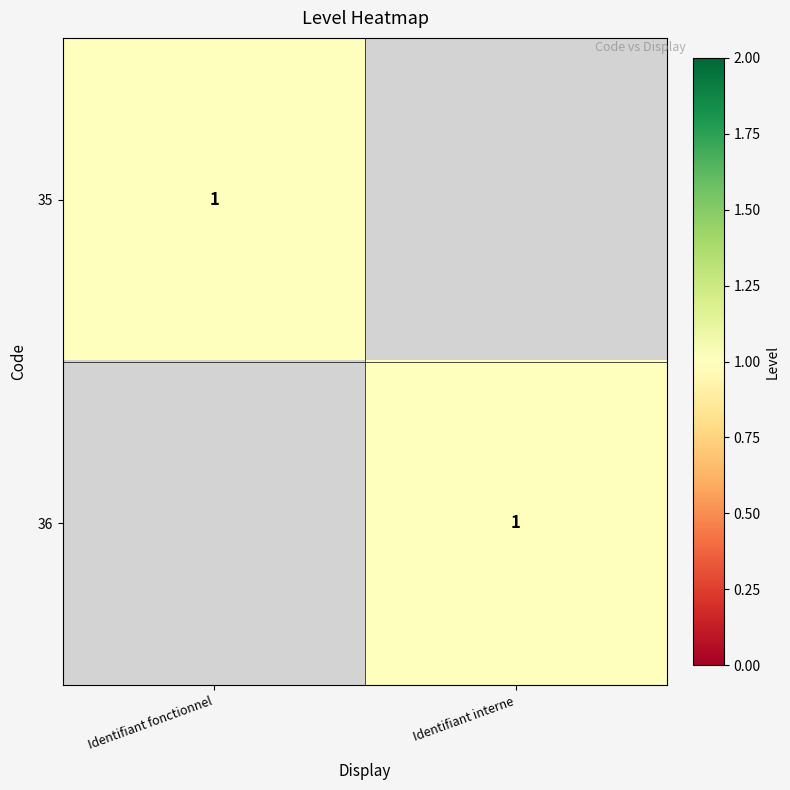

The 36 series shows 1 at Identifiant interne. True or false?

True